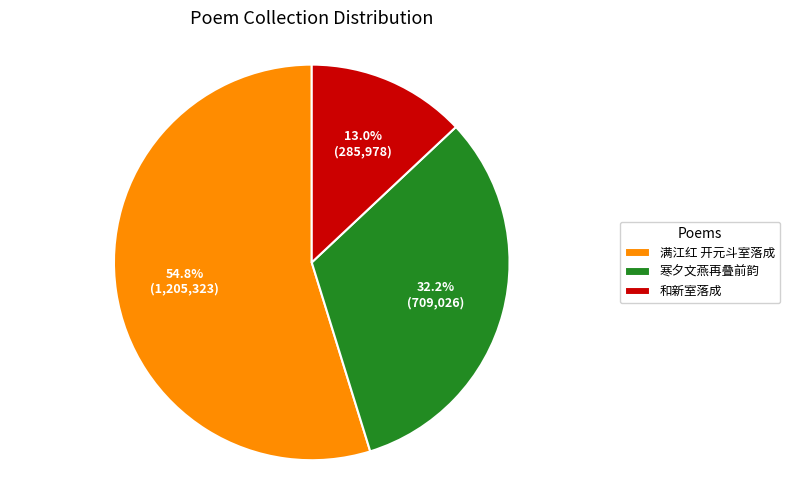

Do 寒夕文燕再叠前韵 and 和新室落成 together represent more than half of the pie?

No